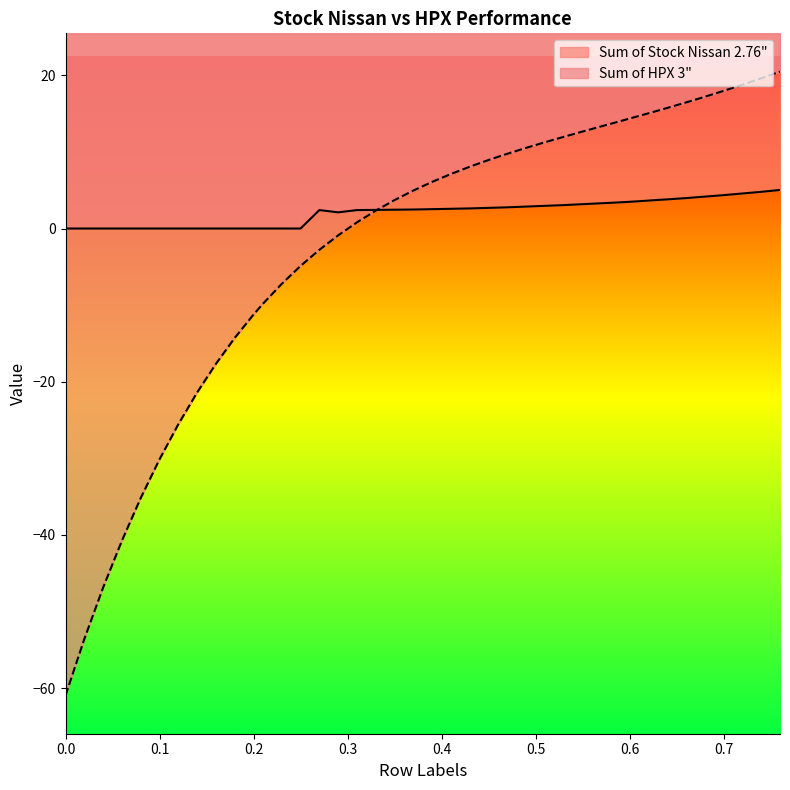

Where is Sum of Stock Nissan 2.76" nearest to the value 2?

0.29